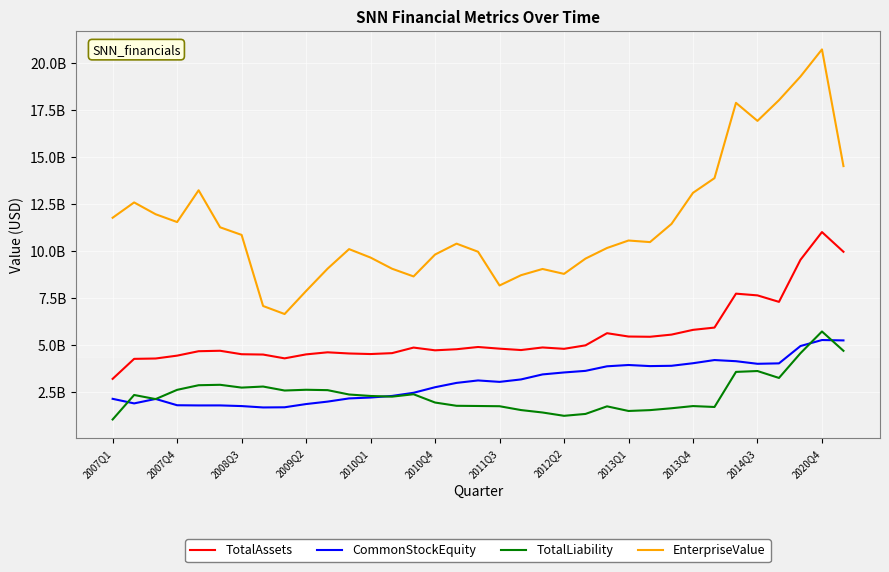

Does the chart display data point markers on the line(s)?

No